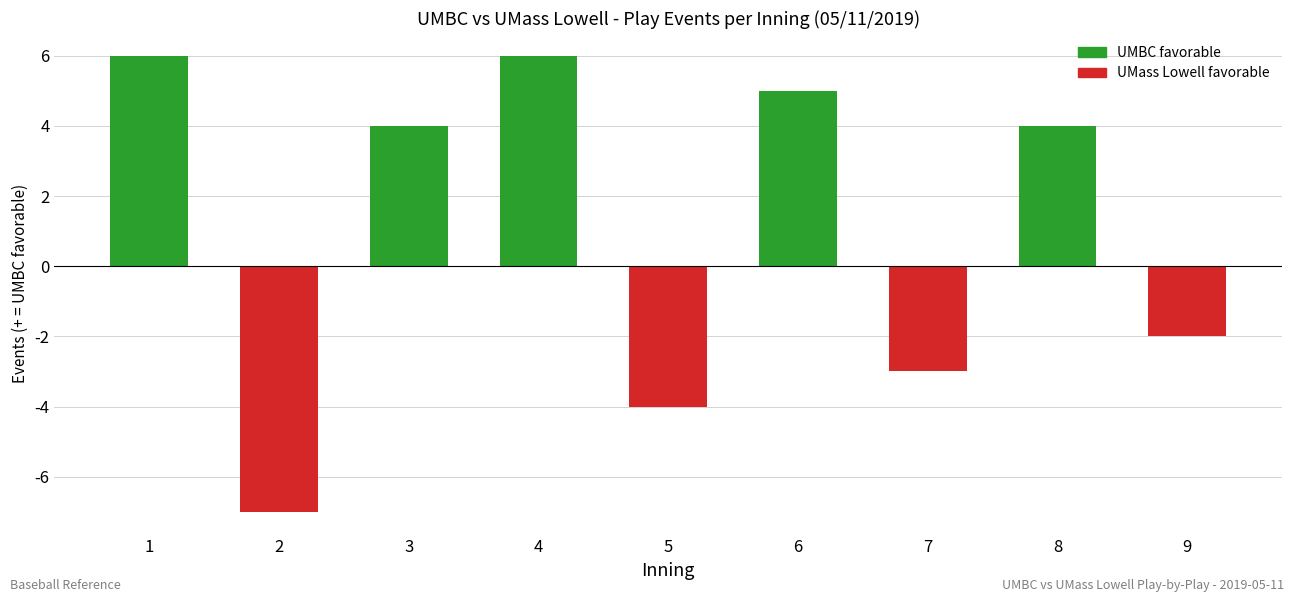

Between 6 and 5, which is larger?

6